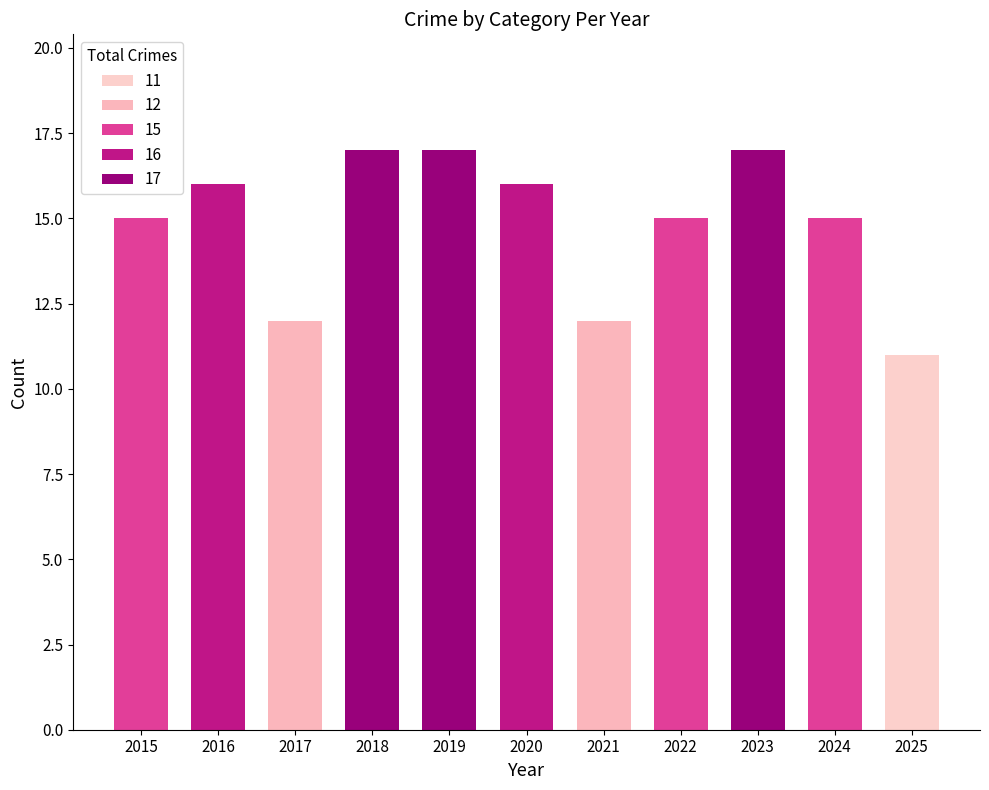

The chart shows a value of 16 at 2020. True or false?

True